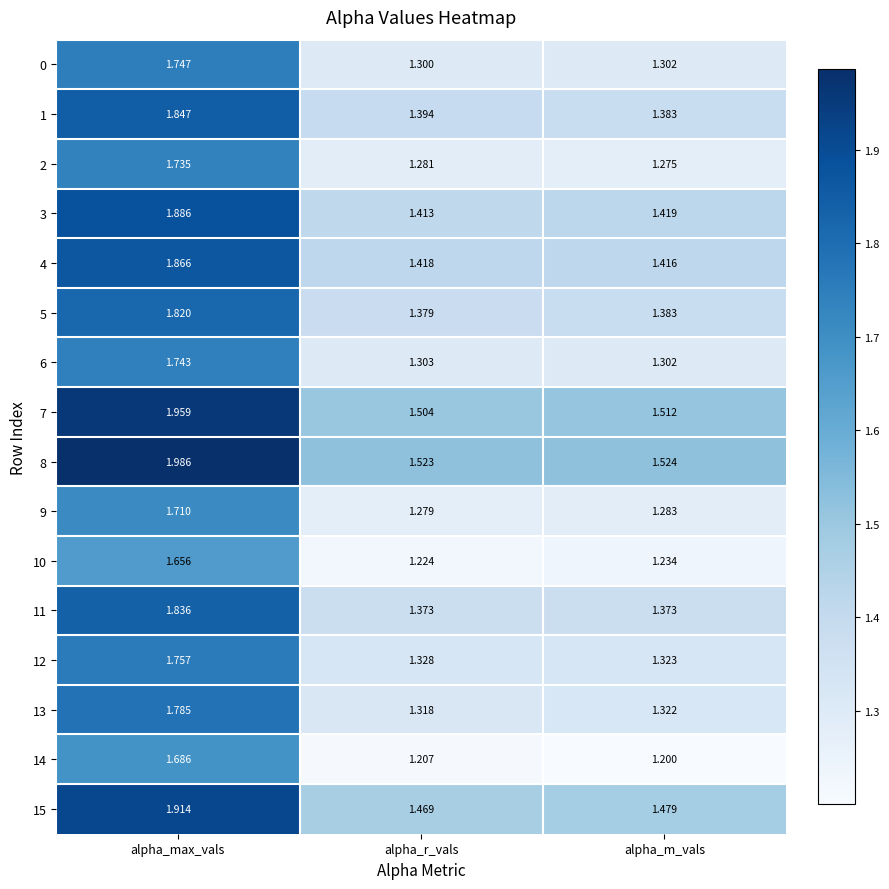

At which category does the chart reach its minimum across all series?

alpha_m_vals